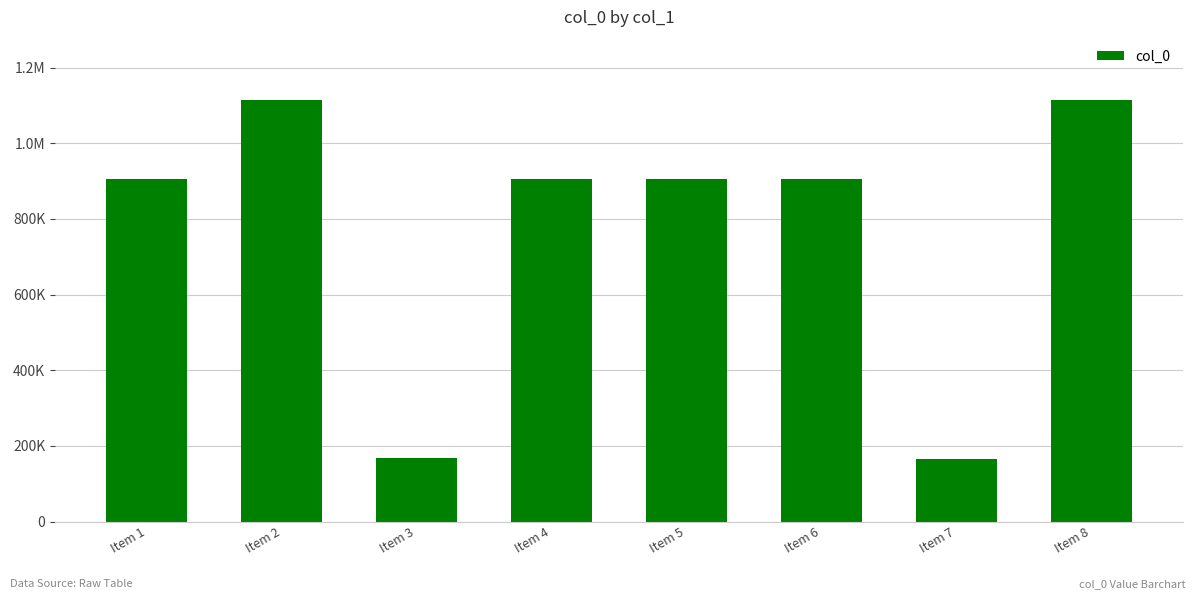

What is the smallest value displayed?

166489